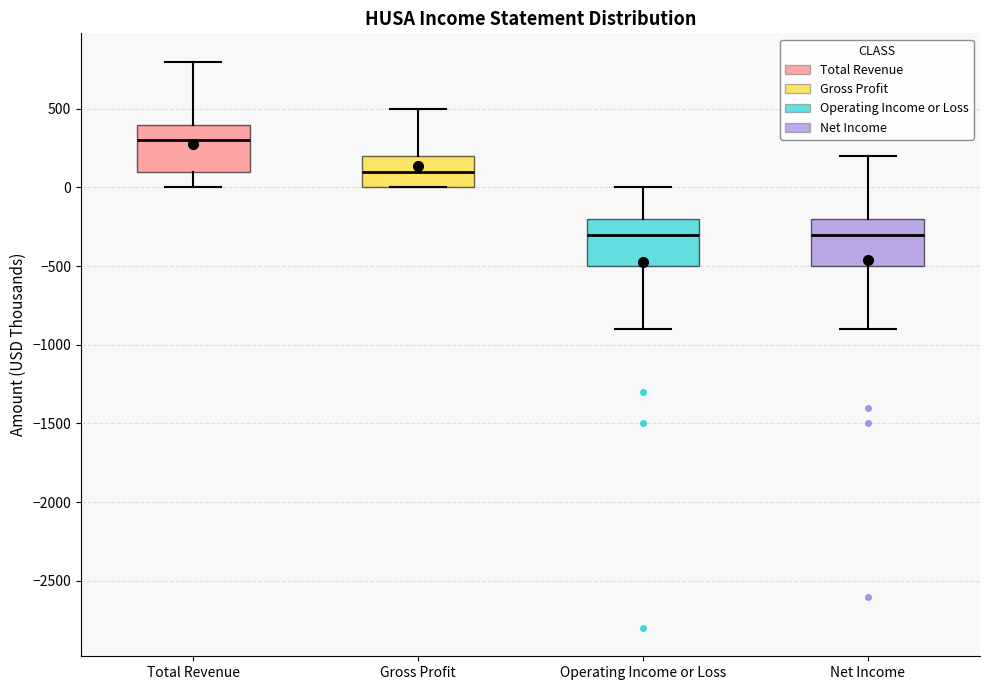

Reading left to right, read every box against the y-axis: the position of its median line, the range the box covers, and the ends of its whiskers. The values are not printed on the chart, so give them approximately, as read against the axis.

Total Revenue: median 300, box 100 to 400, whiskers 0 to 800
Gross Profit: median 100, box 0 to 200, whiskers 0 to 500
Operating Income or Loss: median -300, box -500 to -200, whiskers -900 to 0
Net Income: median -300, box -500 to -200, whiskers -900 to 200